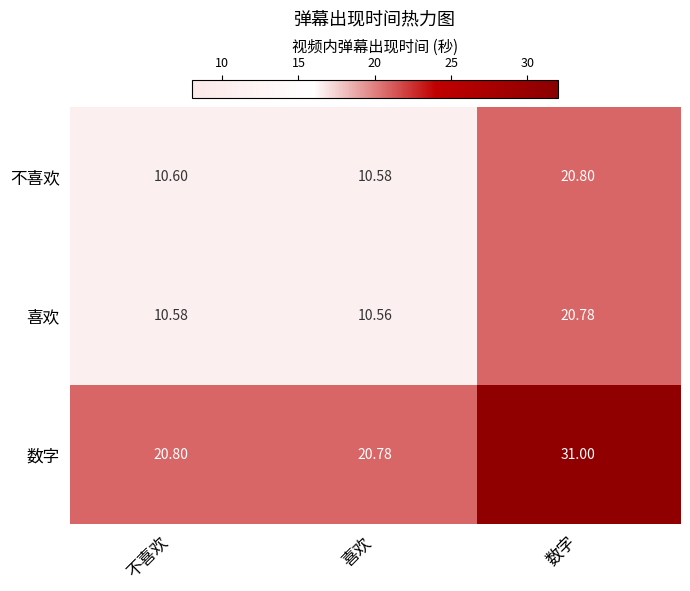

Rank the series by their maximum value, from highest to lowest.

数字, 不喜欢, 喜欢